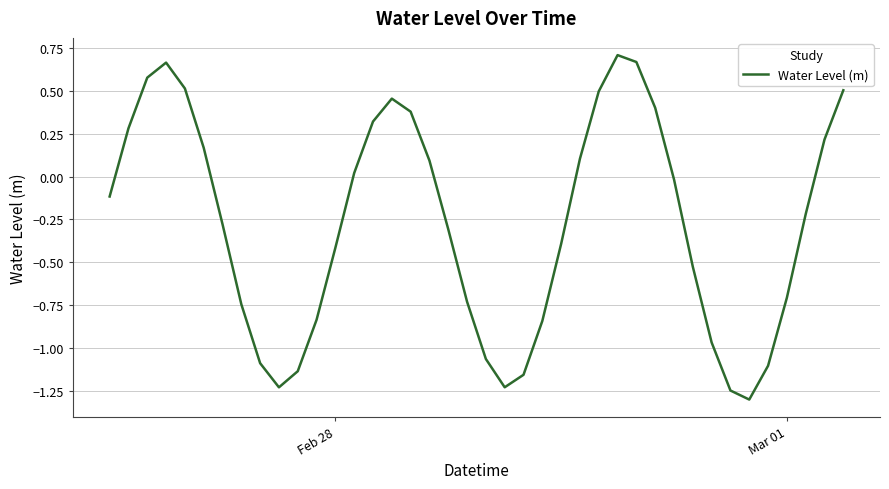

What is the difference between the maximum and minimum values?

2.0